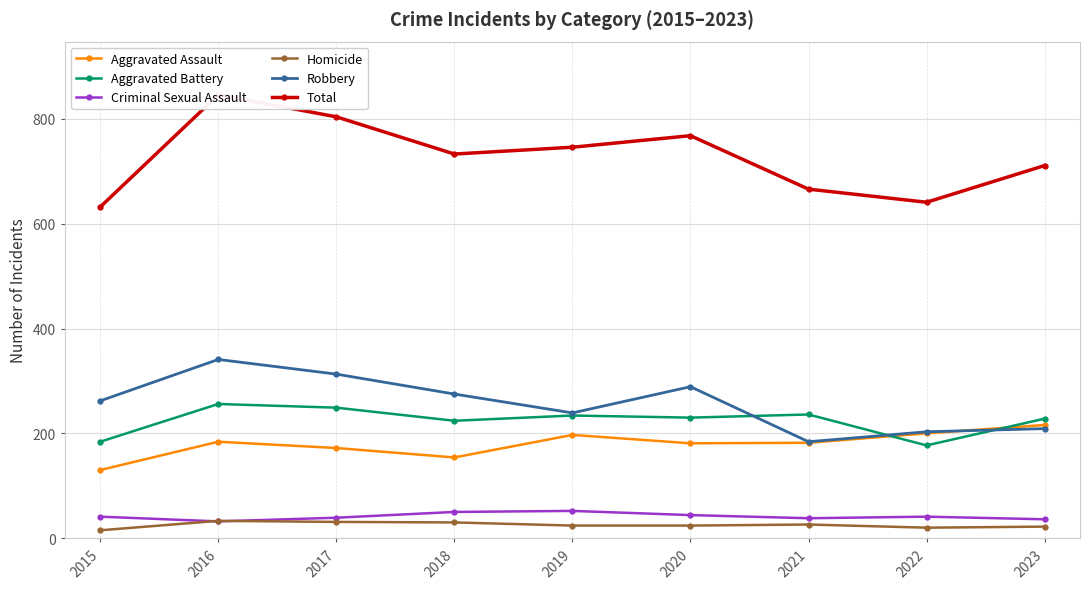

Rank the categories by Homicide value from highest to lowest.

2016, 2017, 2018, 2021, 2019, 2020, 2023, 2022, 2015